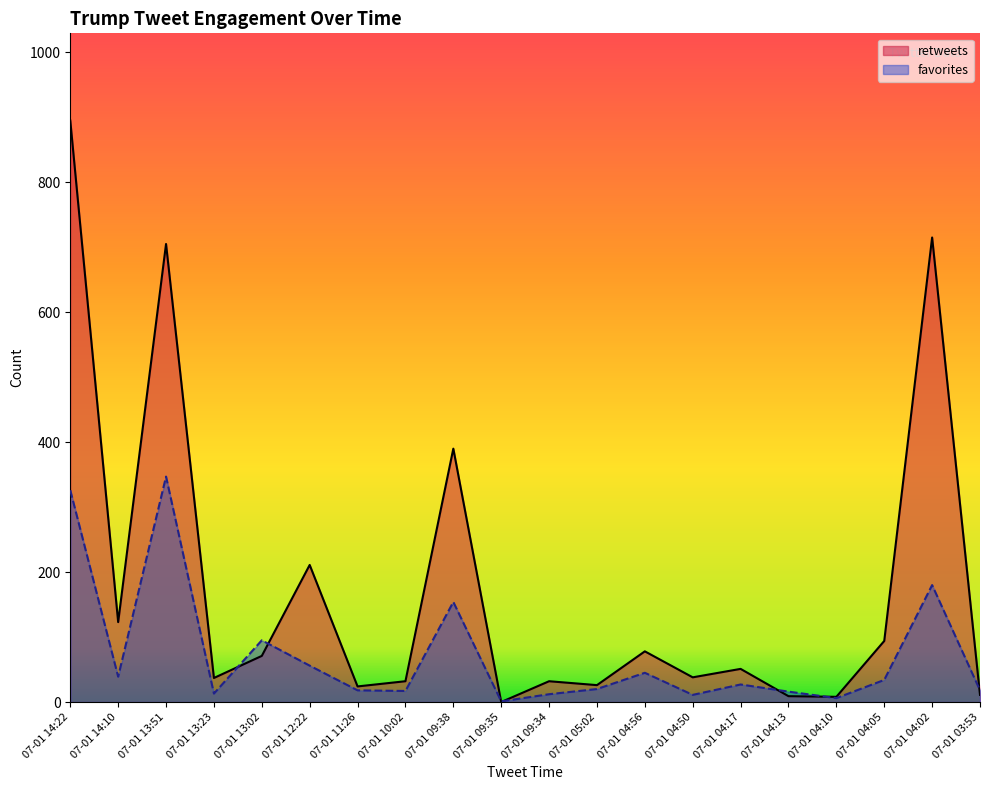

What is the difference between the second highest and minimum values in the retweets series?

715